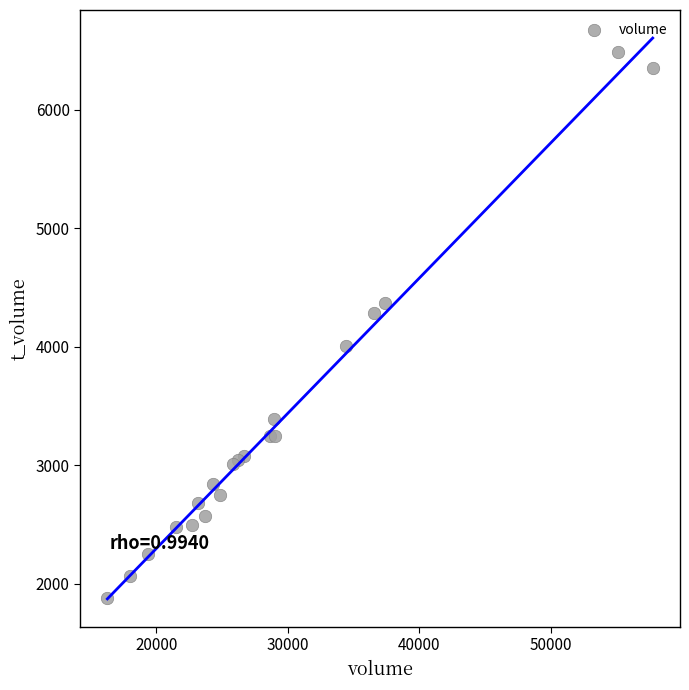

What Y value in the scatter plot is closest to 4185?

4284